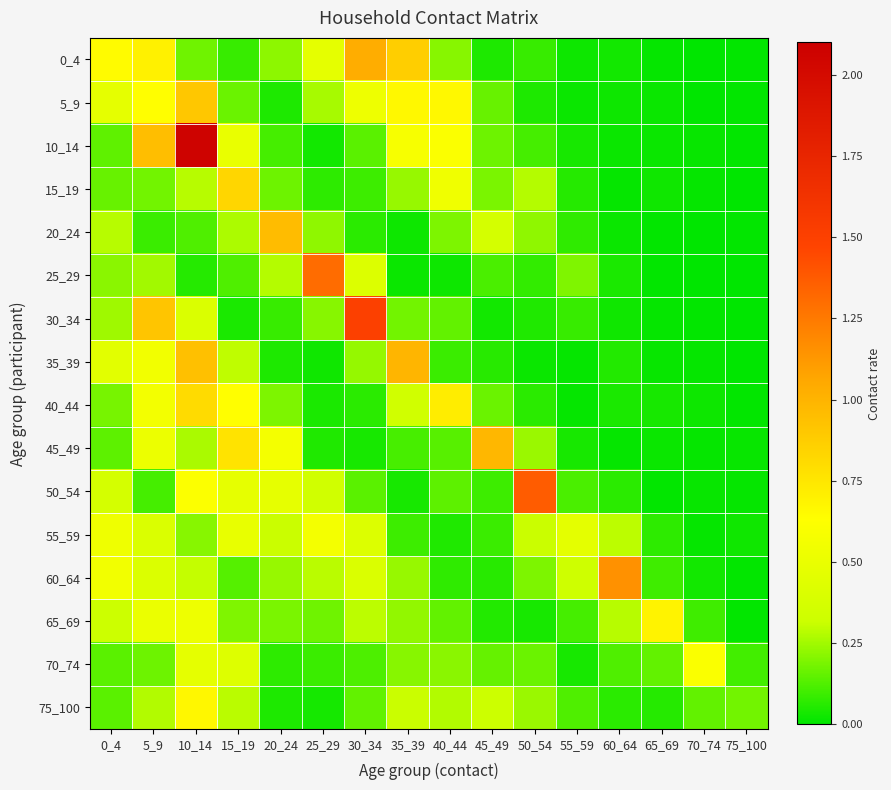

What is the spread (max minus min) of values at 55_59?

0.5